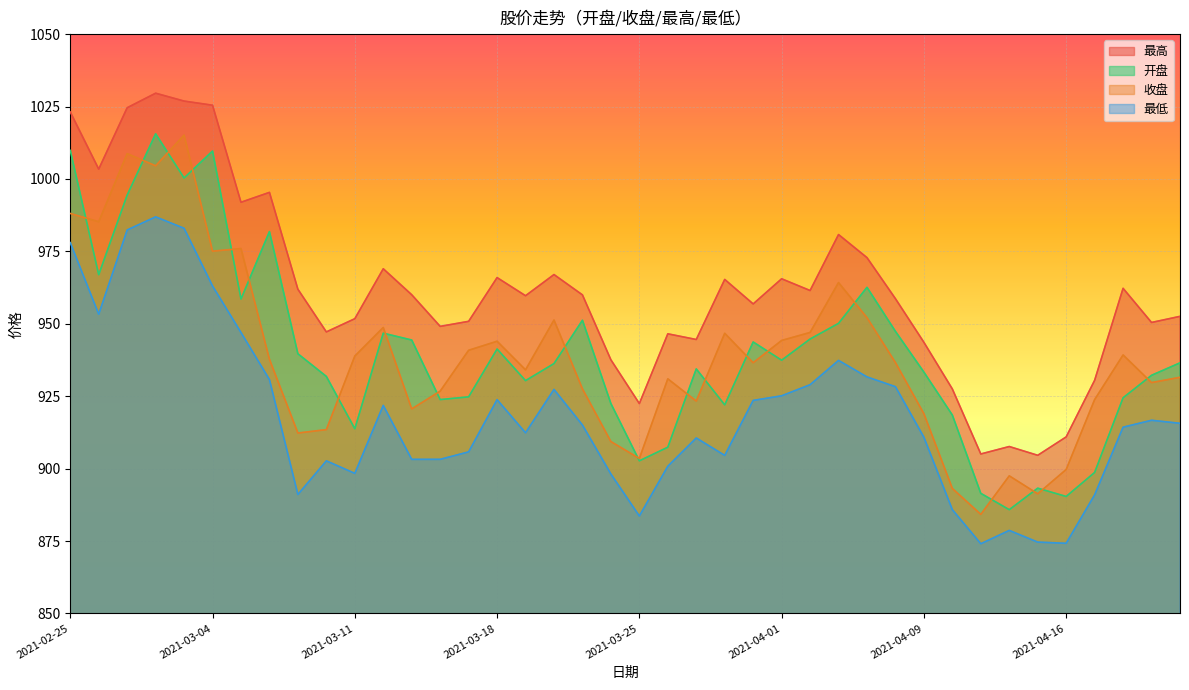

What is the total value across all series at 2021-03-30?

3738.6